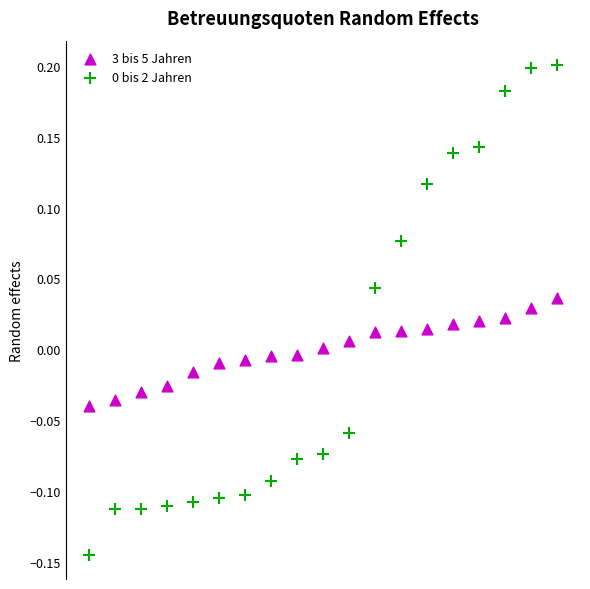

Across all data points, what is the range of Y values (max minus min)?

0.3